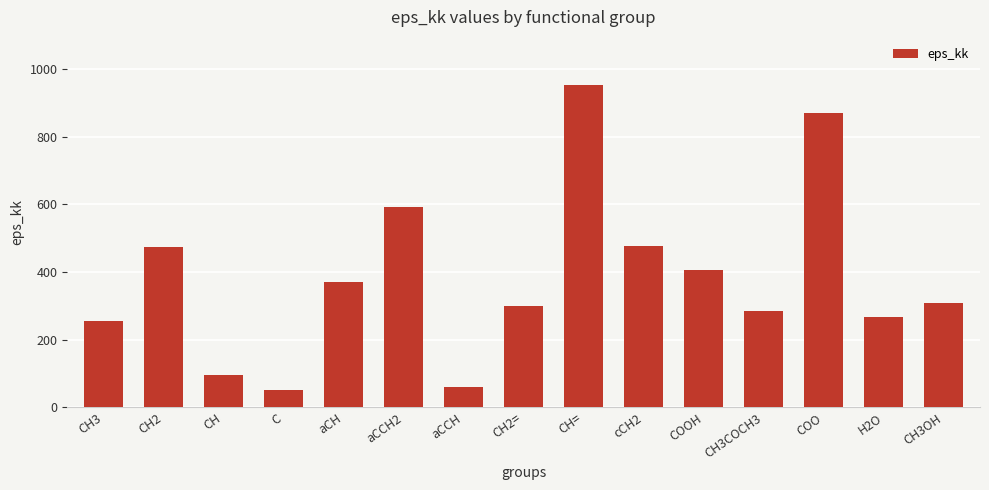

True or false: the data shows 405.8 at COOH.

True